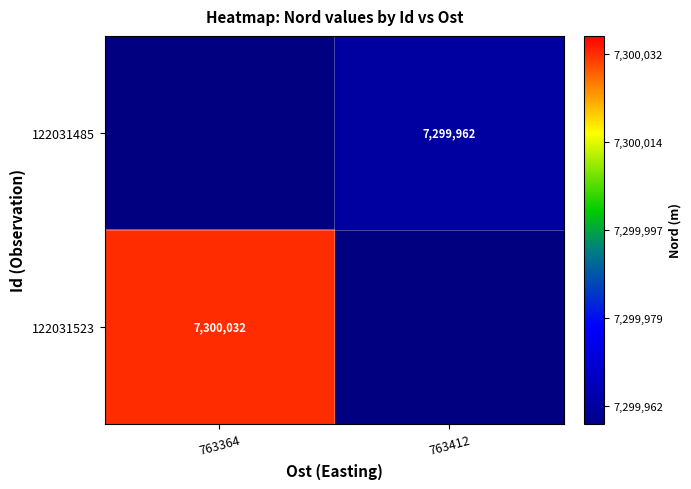

True or false: 122031523 has a value of 3697895 at 763364.

False